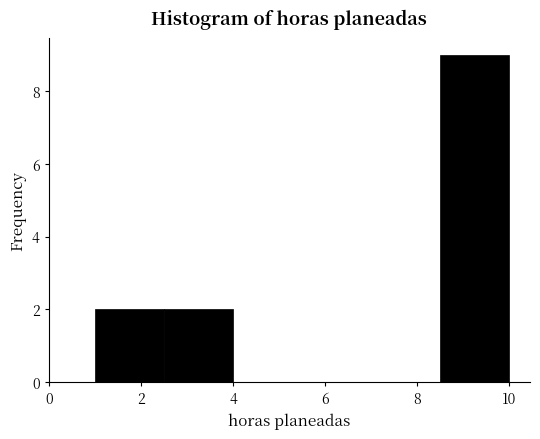

Over which range of the x-axis is the bar tallest?

8.5 to 10.0